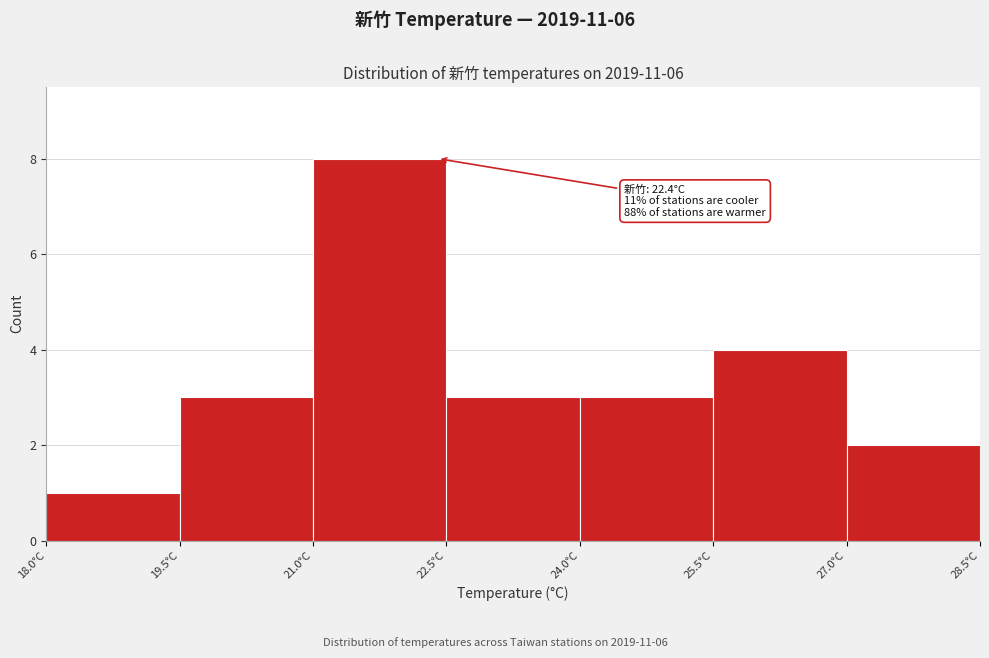

Over which range of the x-axis is the bar tallest?

21.0 to 22.5